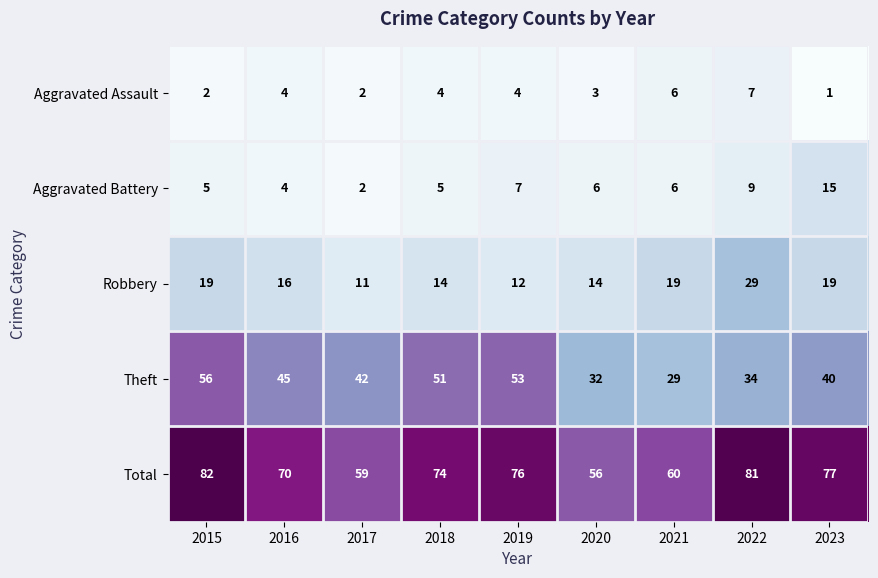

What is the difference between the maximum and minimum values in the Total series?

26